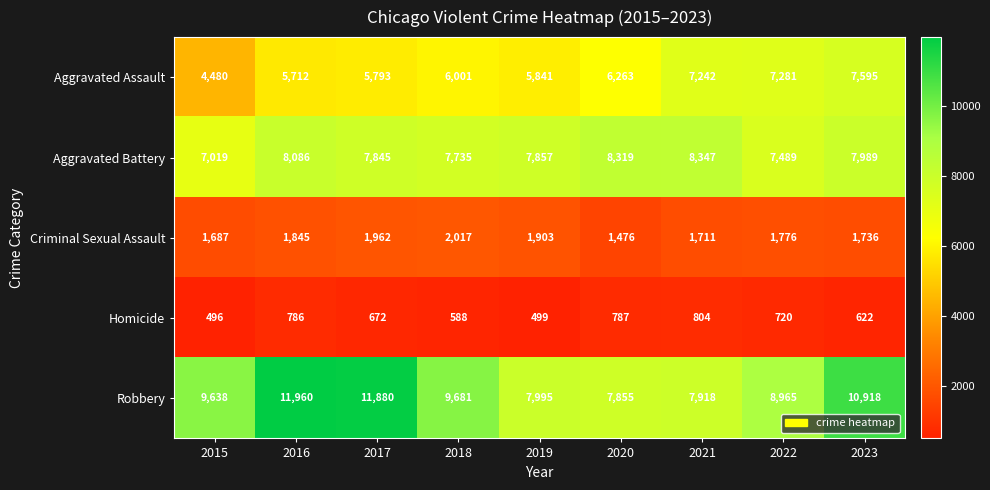

What is the total value across all series at 2023?

28860